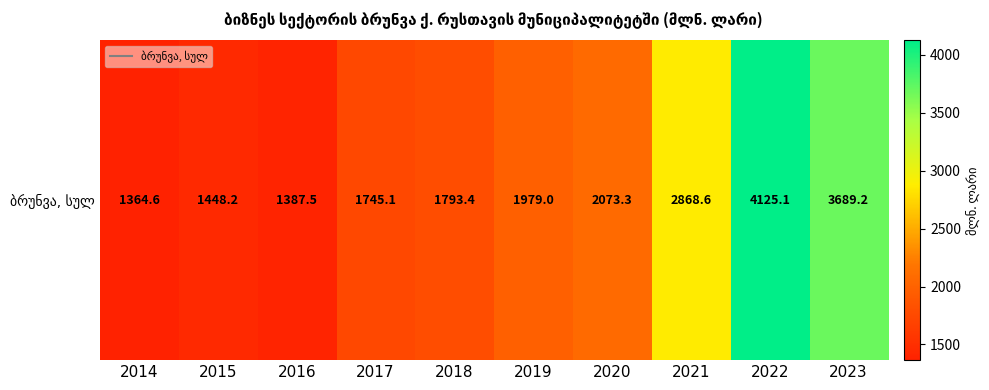

Is it true that the value at 2014 is 1993.3?

False